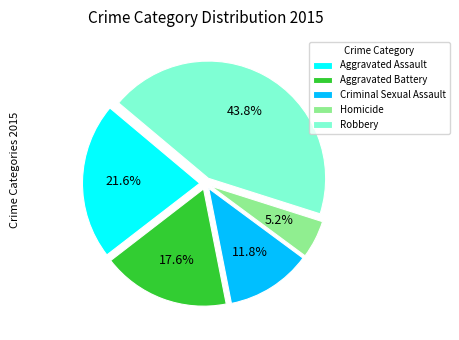

Rank the categories by value from lowest to highest.

Homicide, Criminal Sexual Assault, Aggravated Battery, Aggravated Assault, Robbery